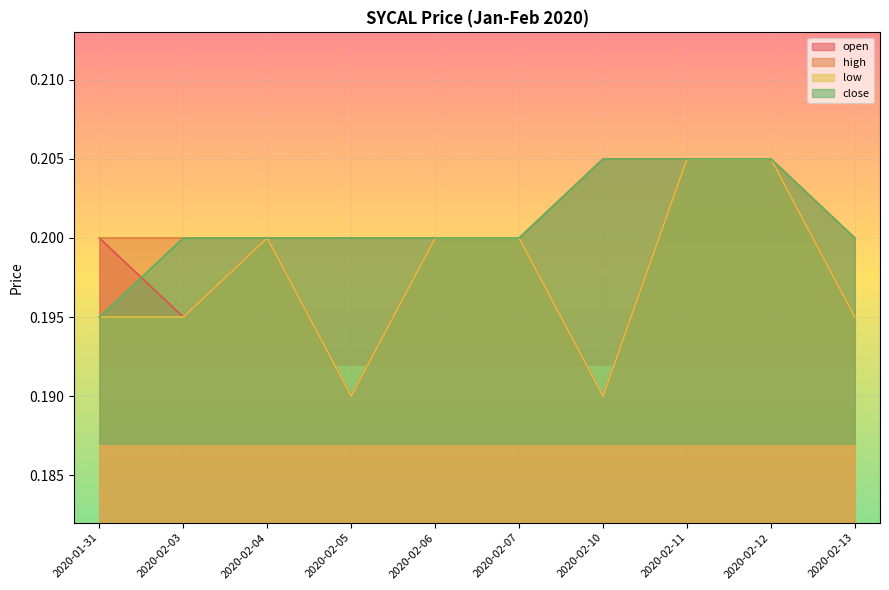

Rank the series at 2020-02-03 from lowest to highest value.

open, low, high, close